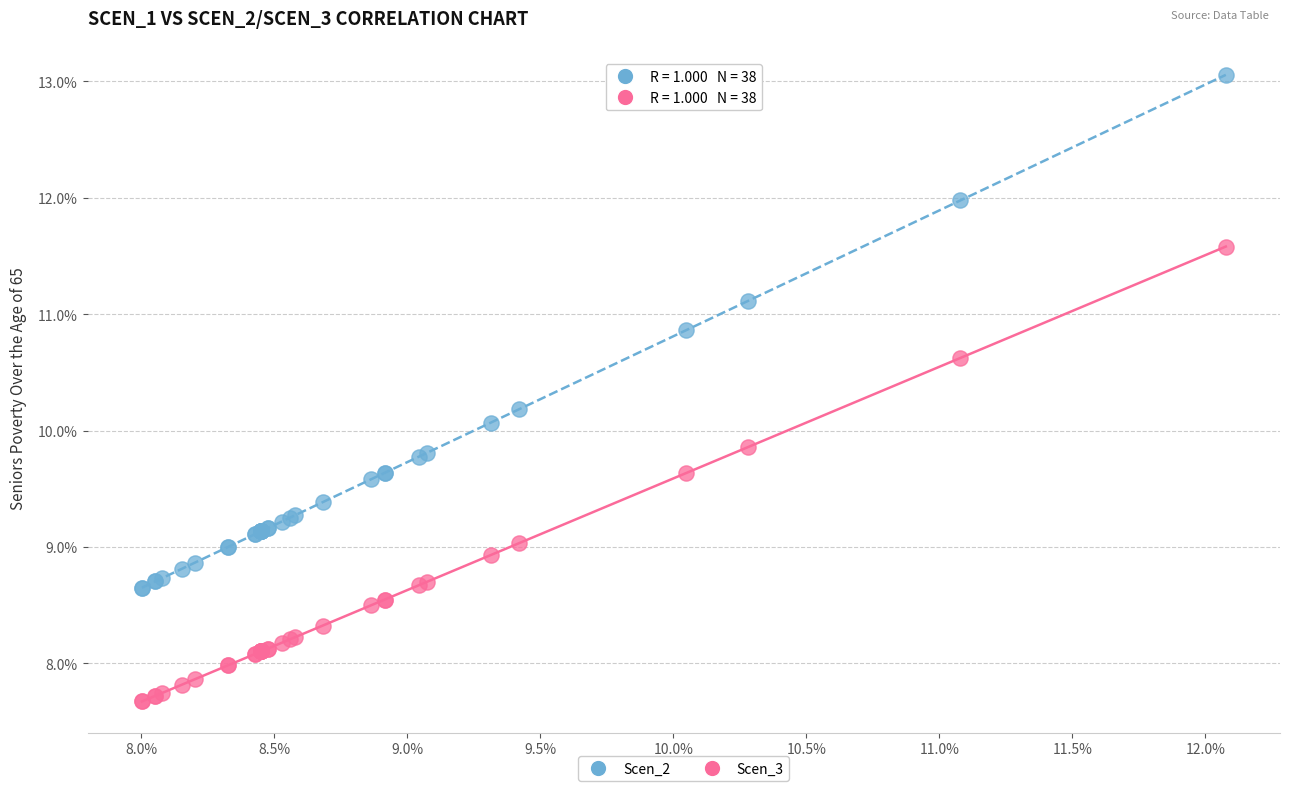

What are all the series names shown in the legend?

Scen_2, Scen_3